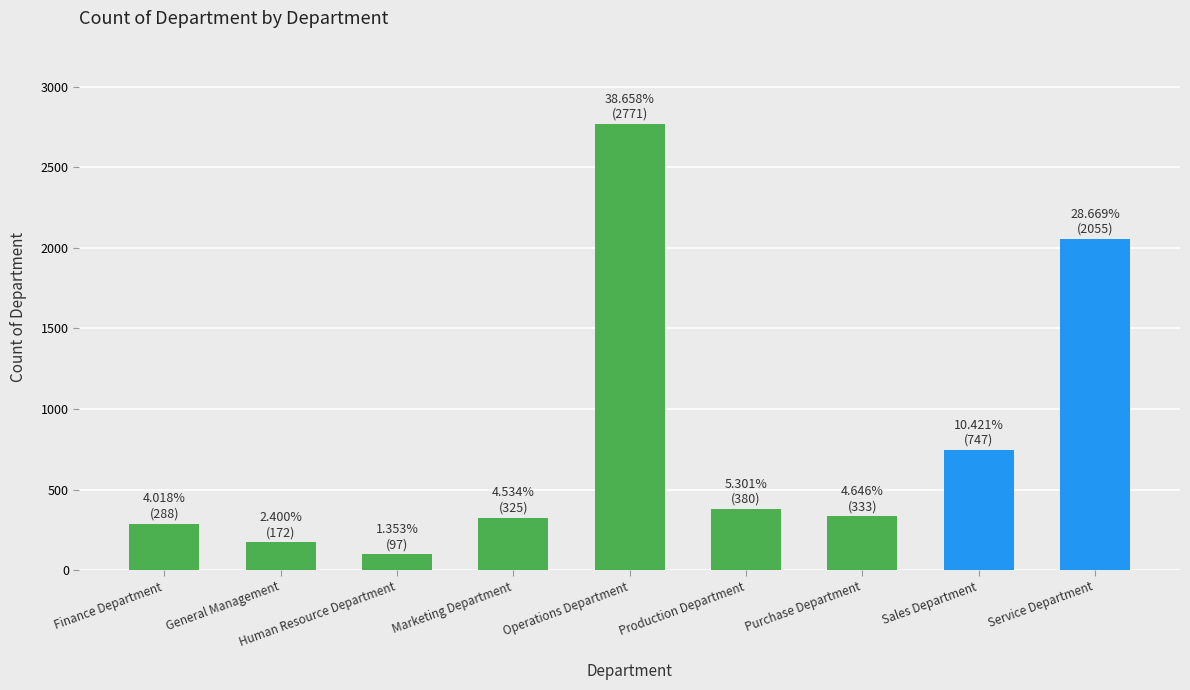

The chart shows a value of 457 at Purchase Department. True or false?

False